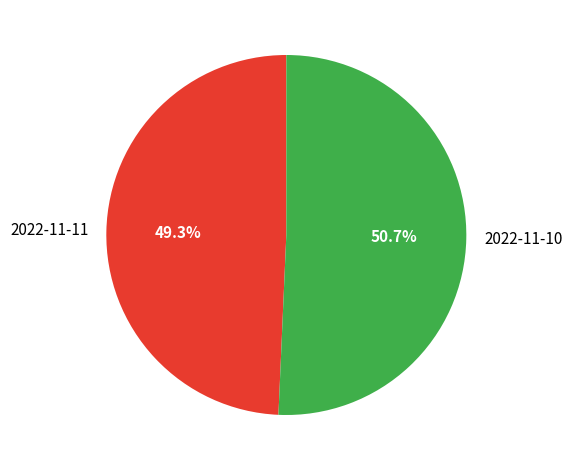

To the nearest percent, what is the average slice percentage?

50%